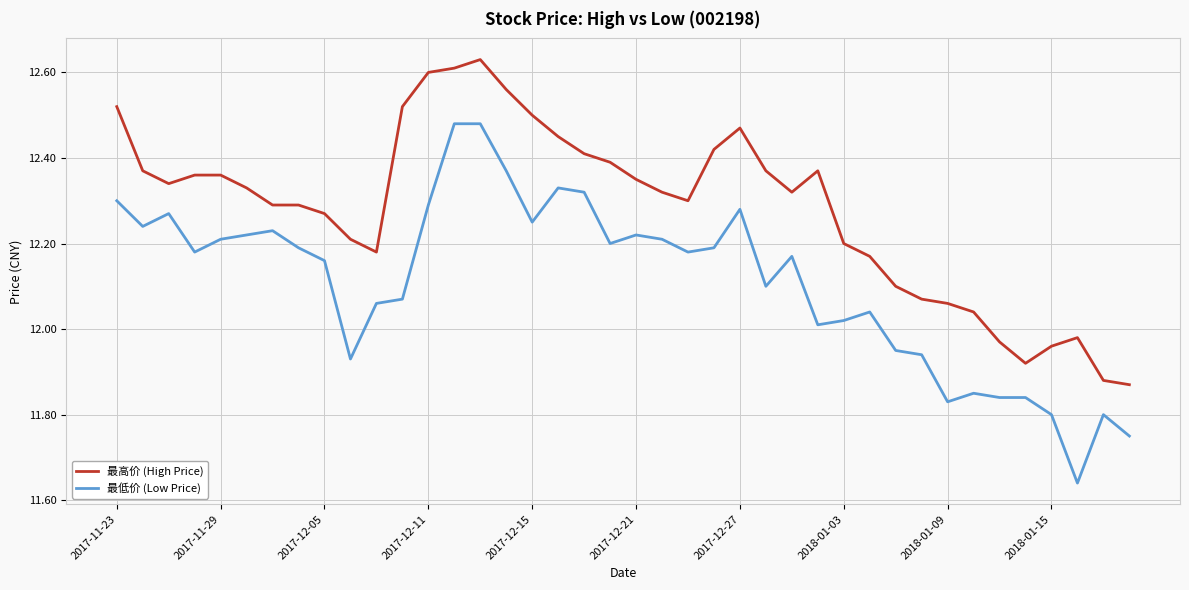

Does the chart display data point markers on the line(s)?

No